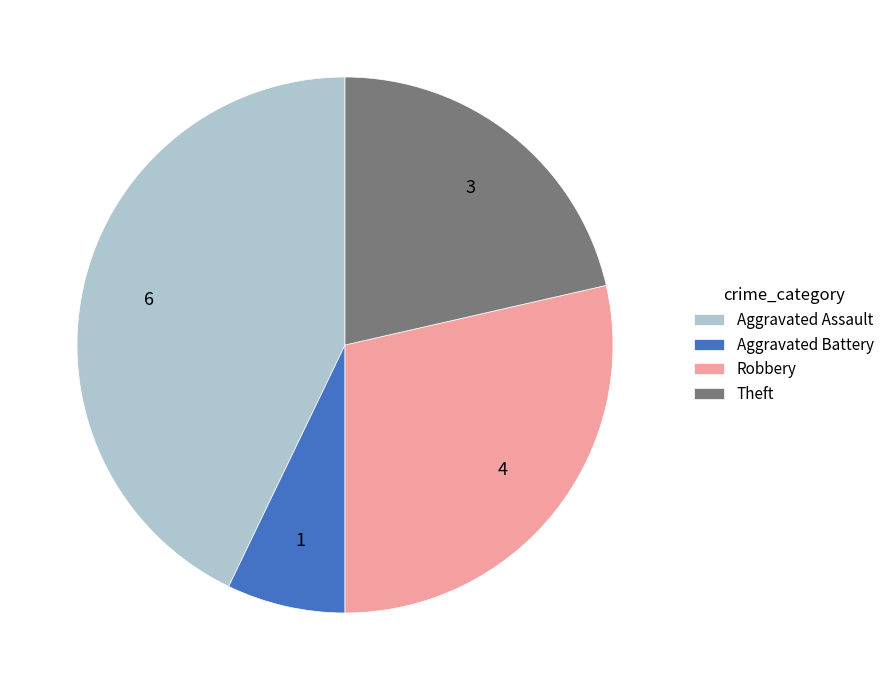

How many segments does this pie chart have?

4